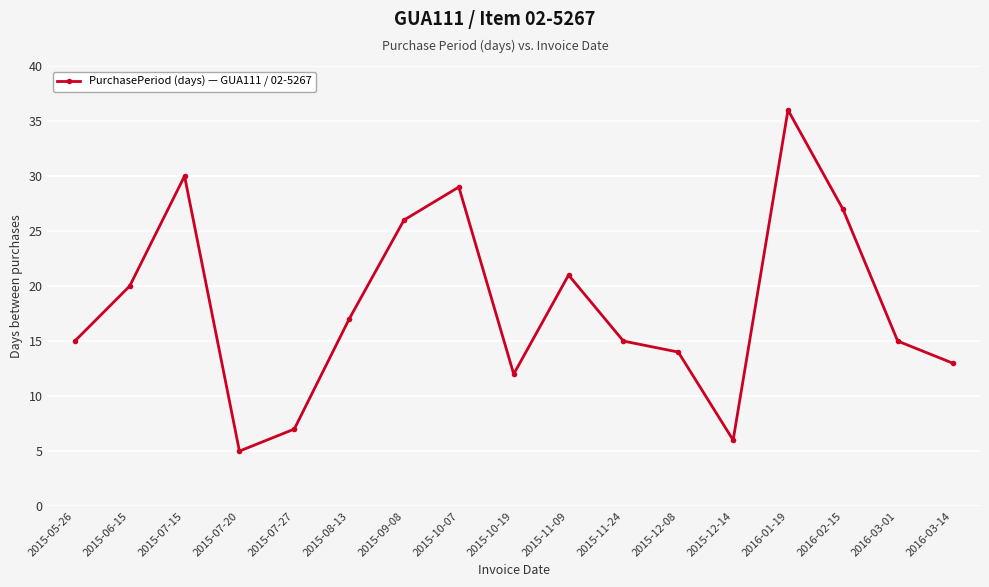

Does the chart have visible grid lines?

Yes